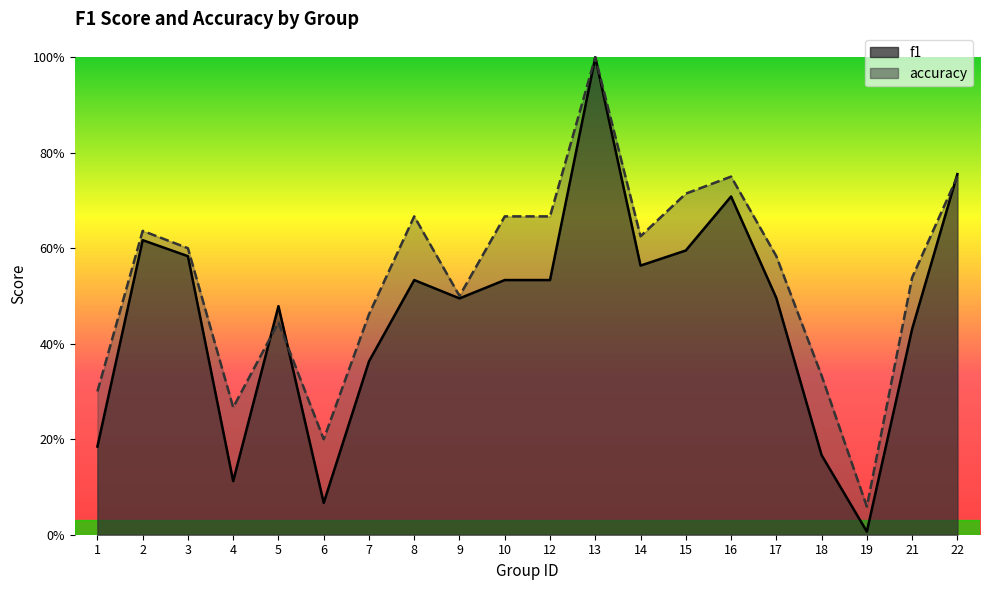

What is the average value of the f1 series?

0.5